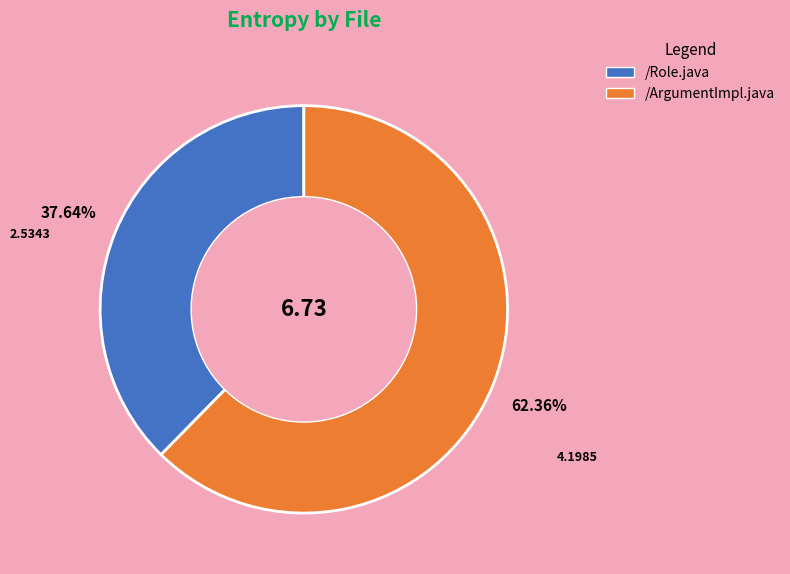

True or false: /ArgumentImpl.java accounts for 62% of the total.

True